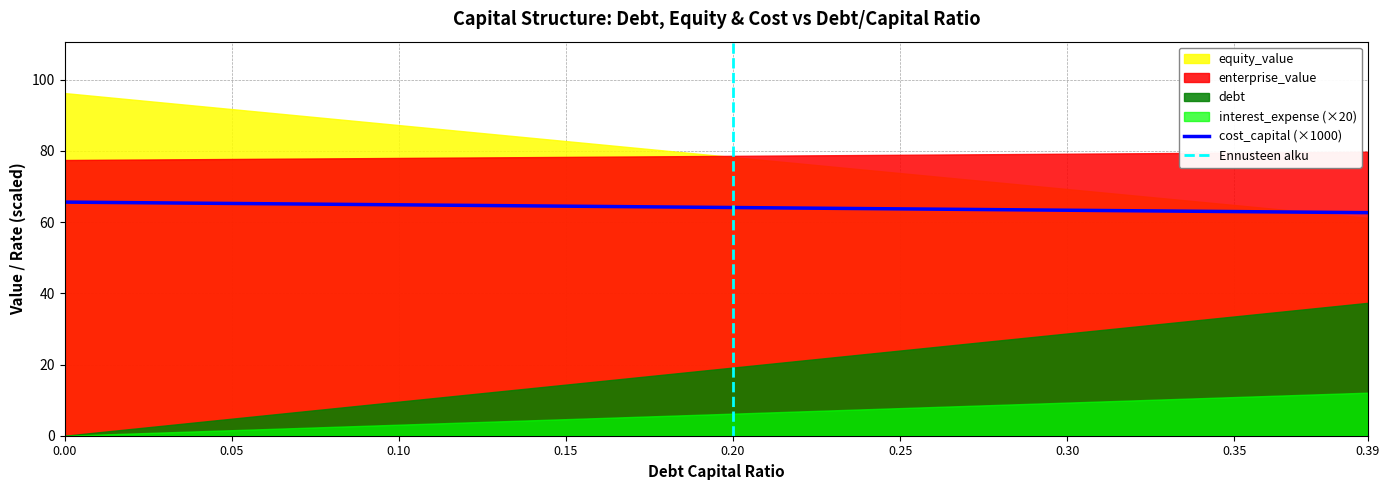

What position from the right is 0.3?

3